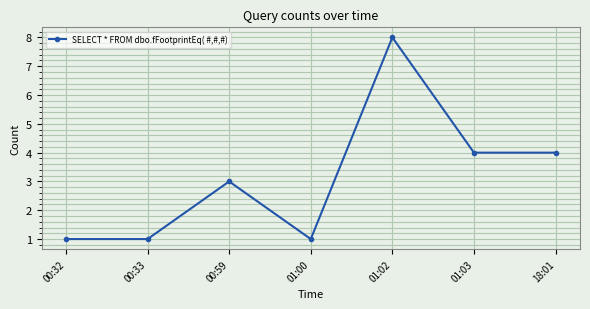

Reading left to right, extract all data points from this chart.

00:32=1	00:33=1	00:59=3	01:00=1	01:02=8	01:03=4	18:01=4